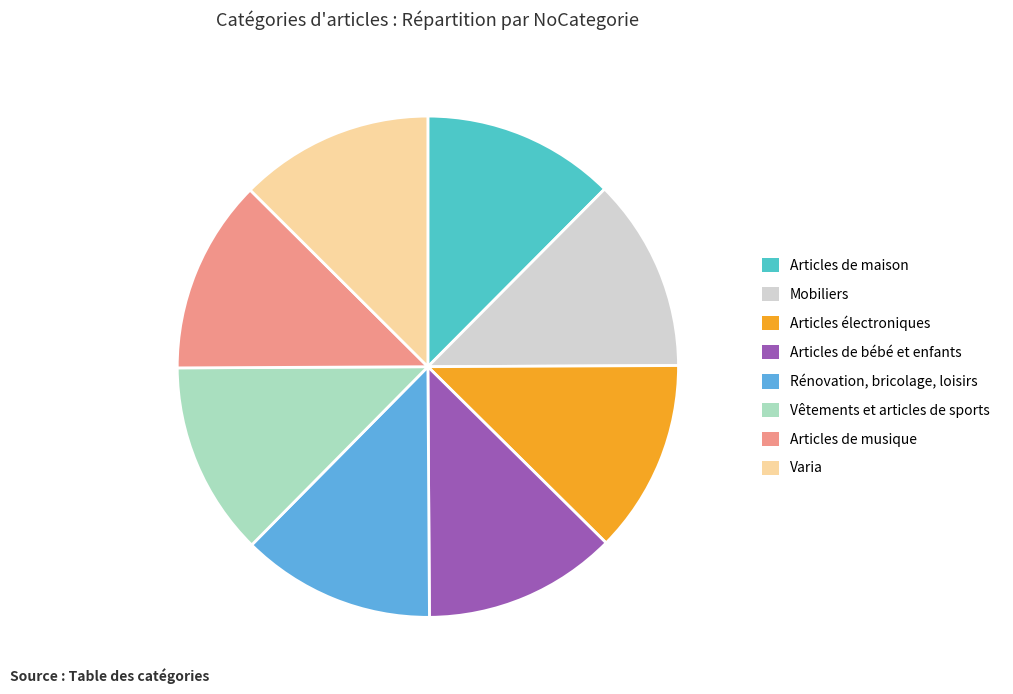

Combined, do Articles de maison and Vêtements et articles de sports account for over 50%?

No